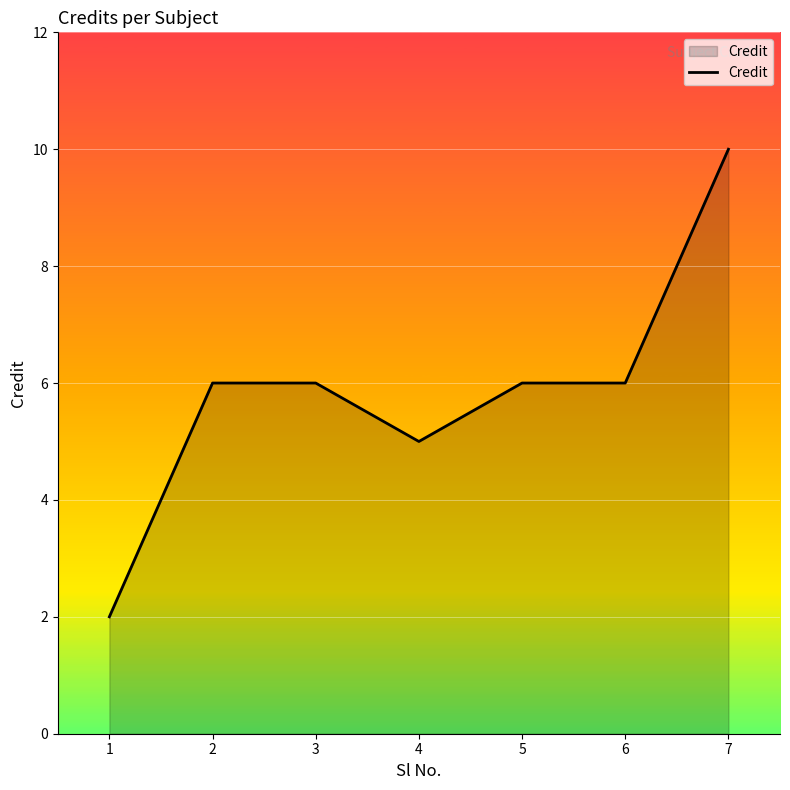

Between 7 and 3, which is larger?

7